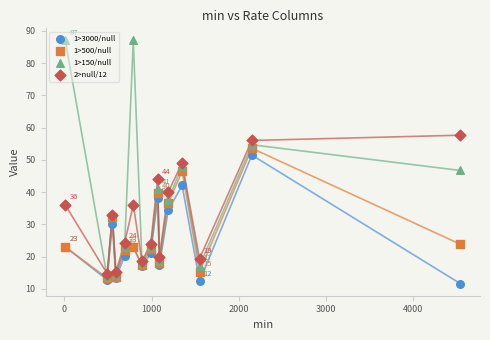

Which series contains the lowest Y value?

1>3000/null